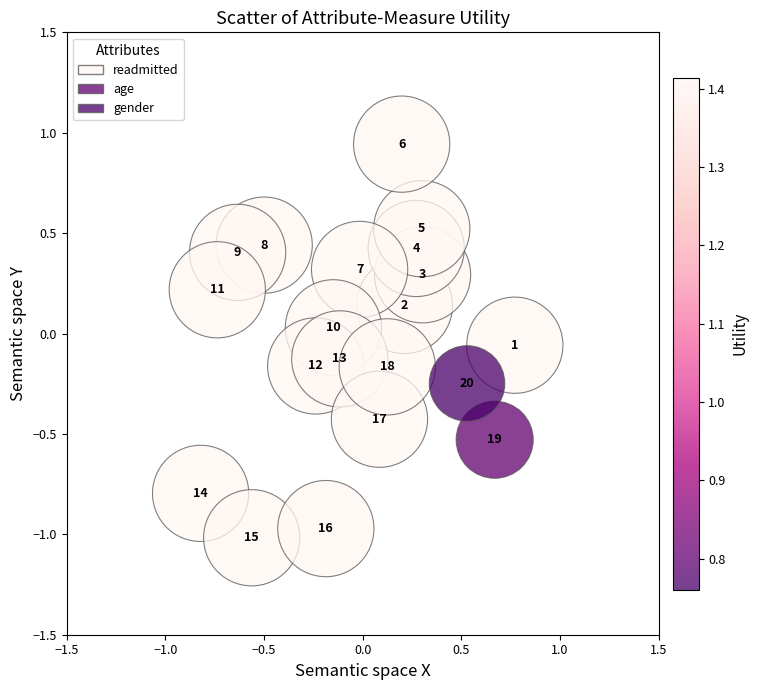

What is the range of Y values (max minus min)?

2.0